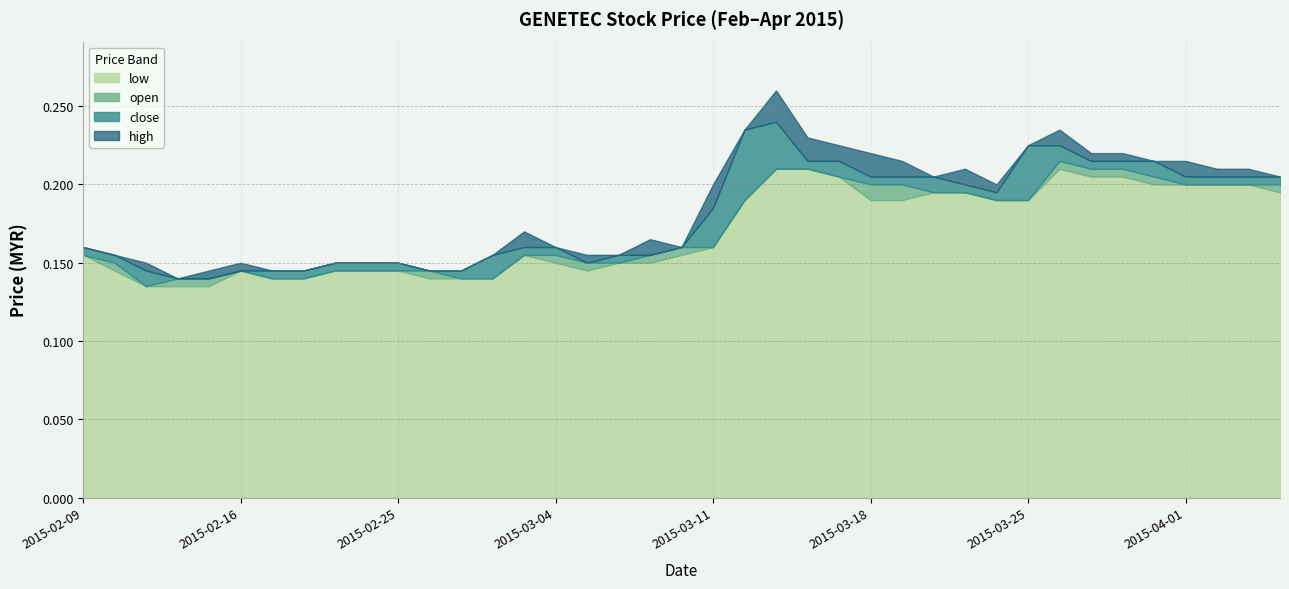

What is the average value of the close series?

0.2